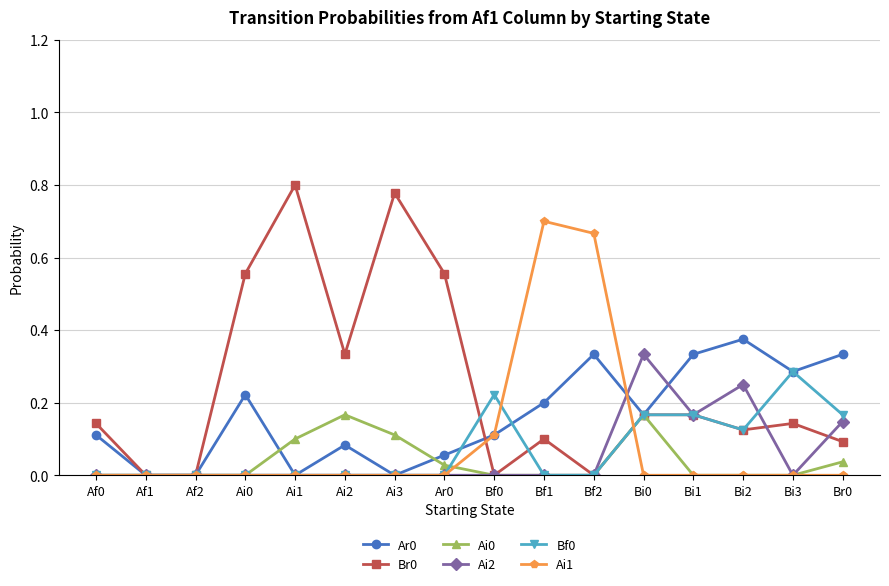

Is the value of Ar0 at Bi2 greater than the value of Ai0 at Bf0?

Yes